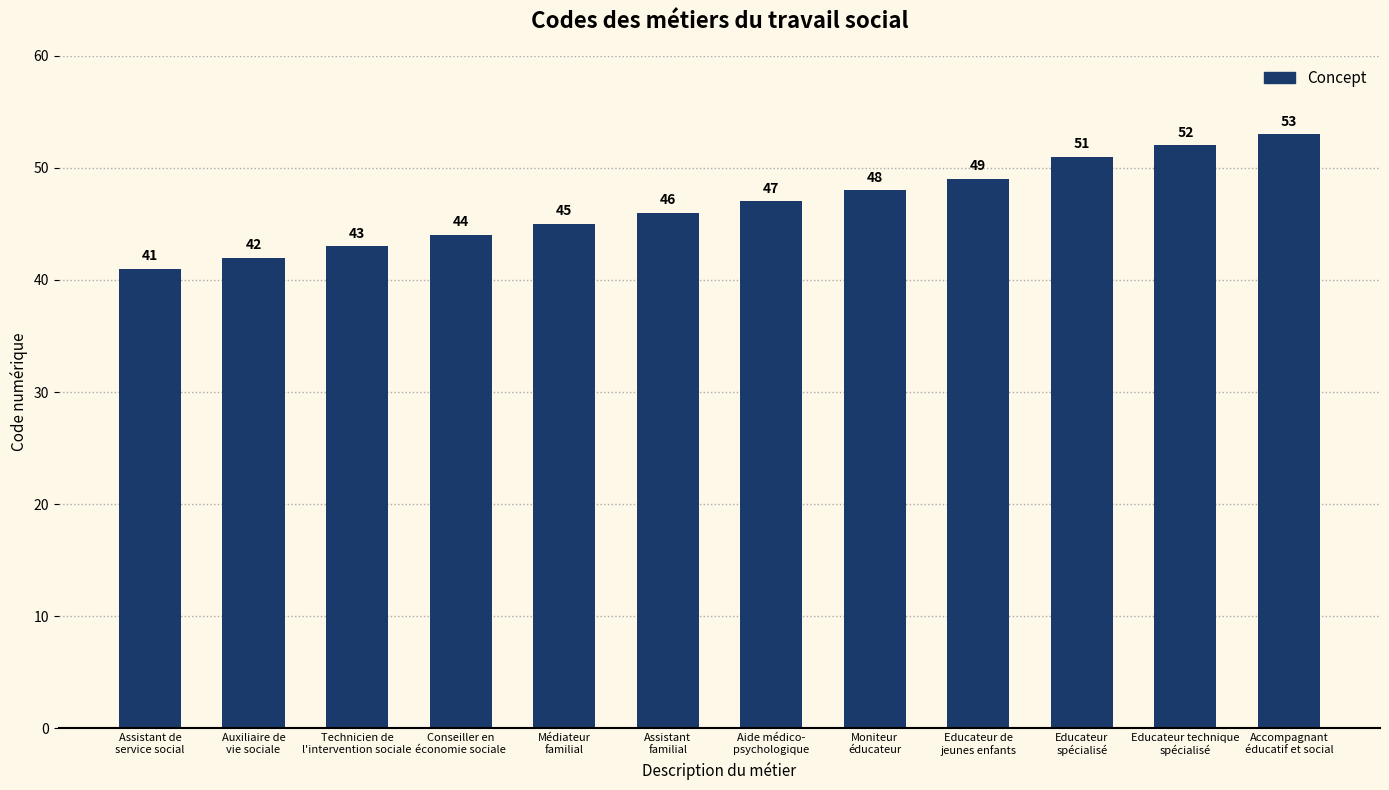

What is the ratio of the value at Moniteur
éducateur to the value at Technicien de
l'intervention sociale?

1.1